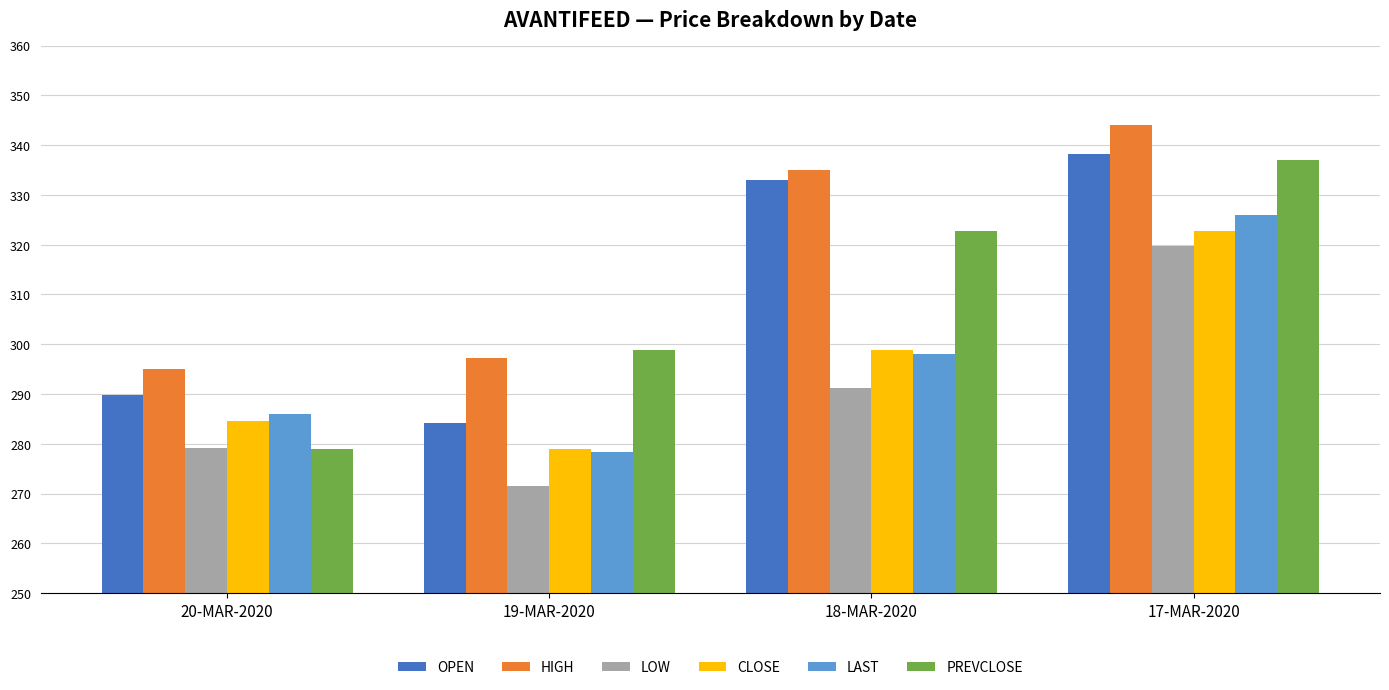

What is the label of the 1st bar from the left?

20-MAR-2020